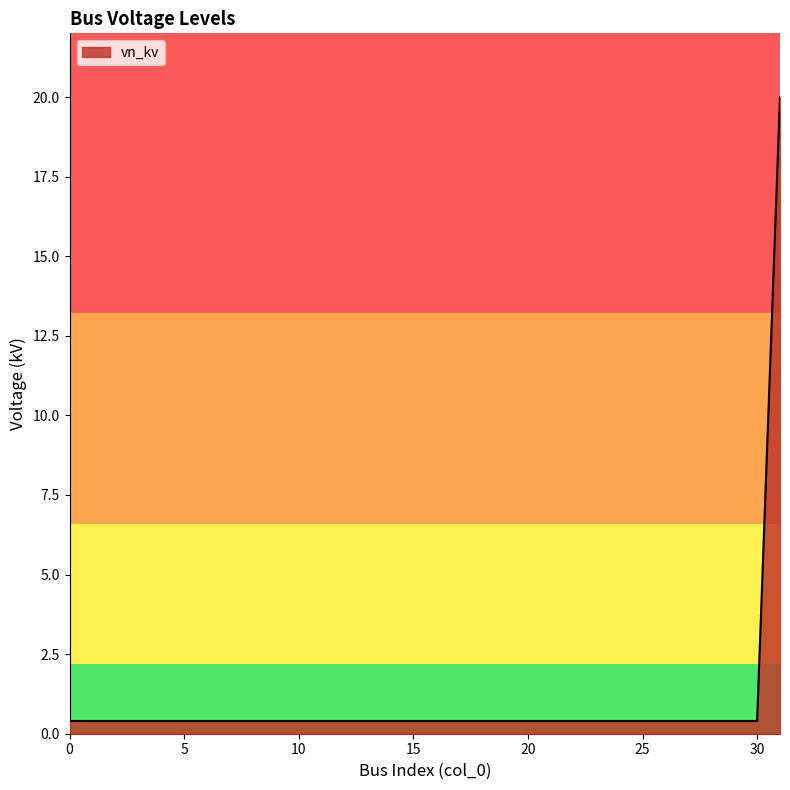

What is the maximum value shown in the chart?

20.0